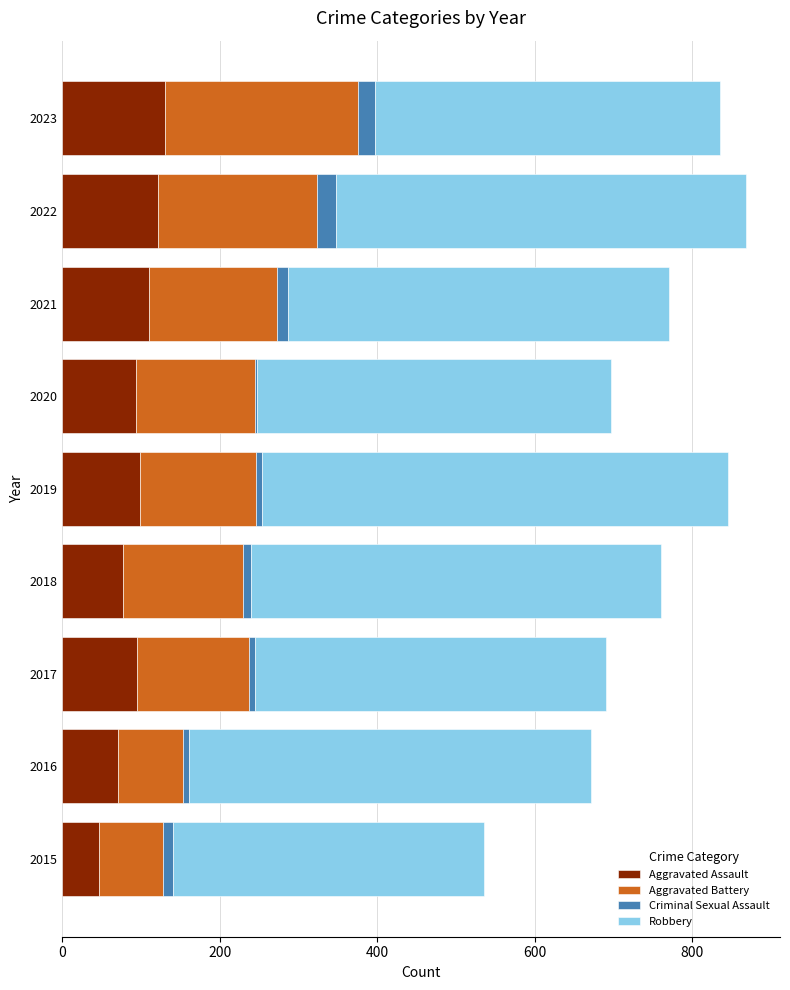

What is the difference between the maximum and minimum values in the Aggravated Assault series?

84